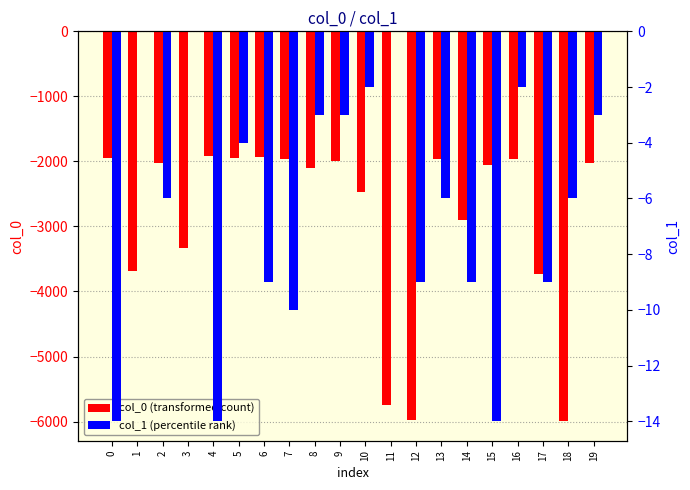

List the labels in order of col_0 value, smallest first.

18, 12, 11, 17, 1, 3, 14, 10, 8, 15, 19, 2, 9, 13, 16, 7, 0, 5, 6, 4